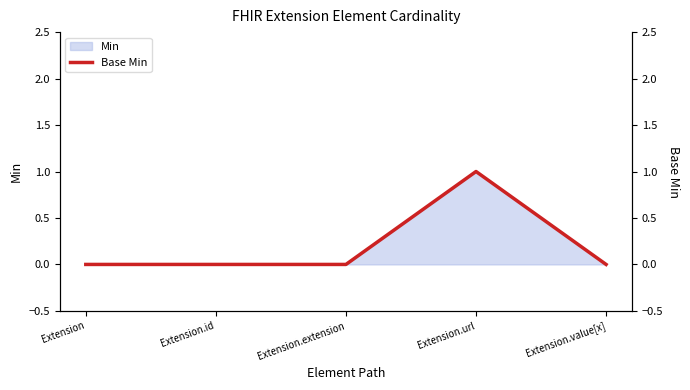

How many lines are shown in the chart?

1